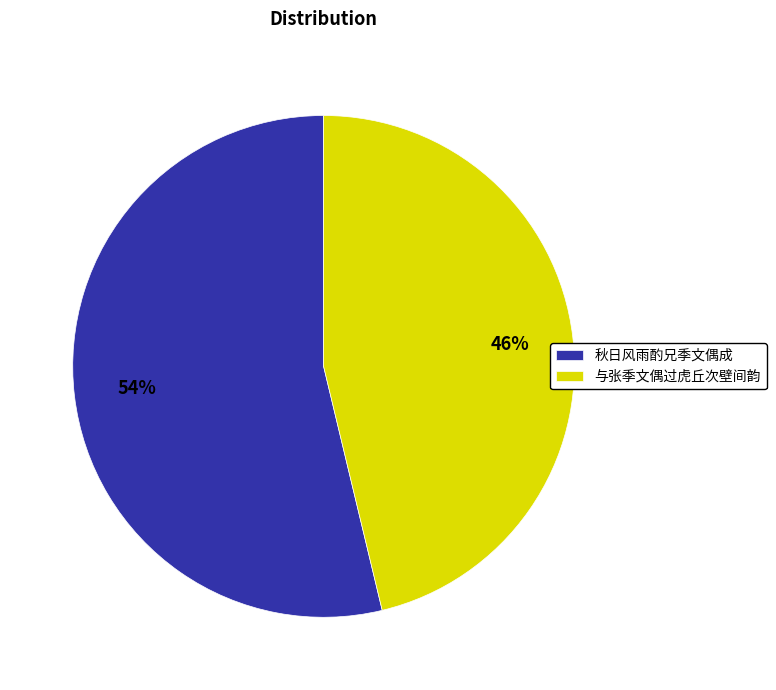

What percentage is the 秋日风雨酌兄季文偶成 slice, to the nearest percent?

54%